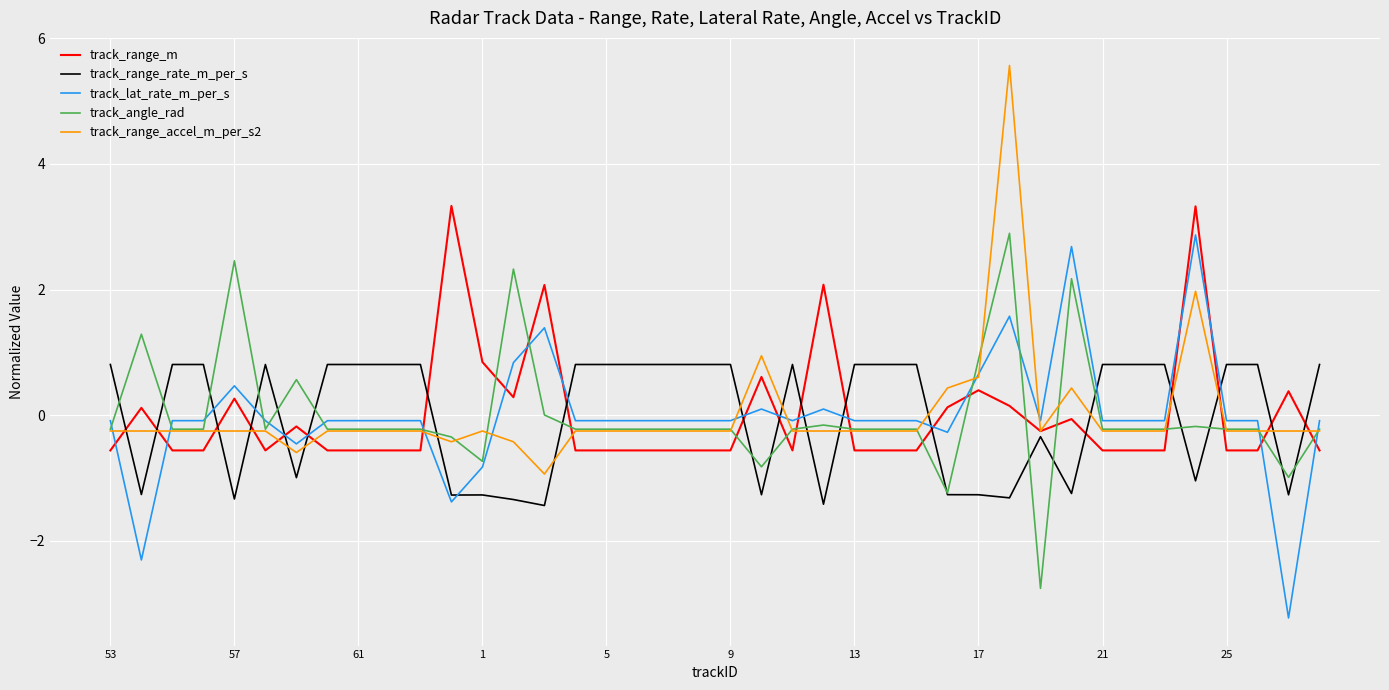

What is the minimum value for track_range_m?

-0.6